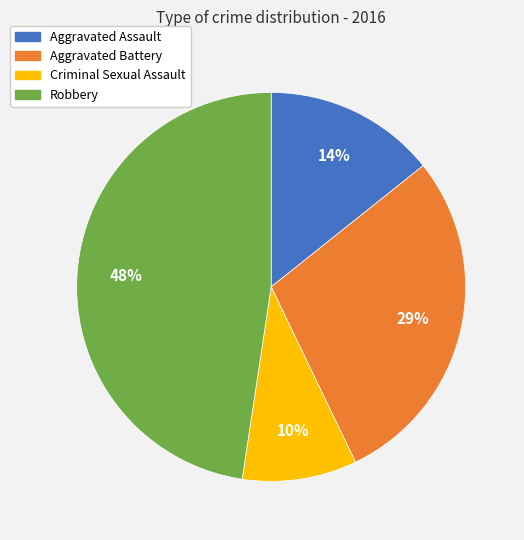

Does Robbery account for over 50% of the chart?

No